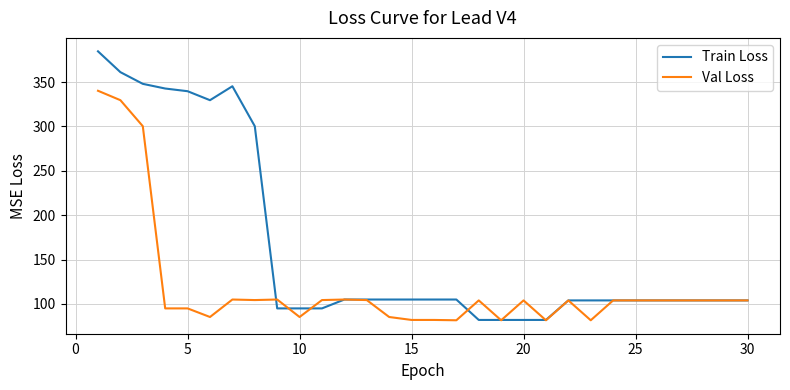

Which series has the largest range (max minus min)?

Train Loss